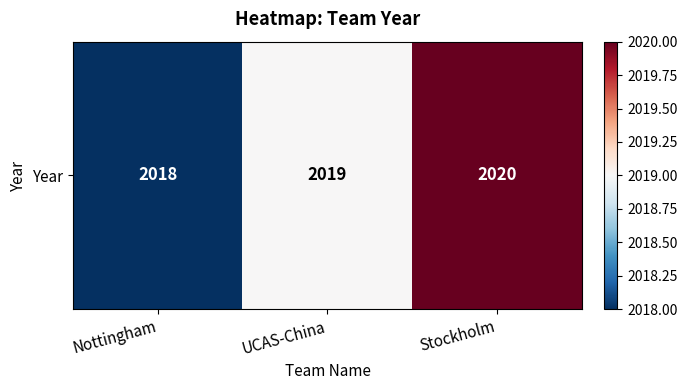

At which label does the data first exceed 2019?

Stockholm